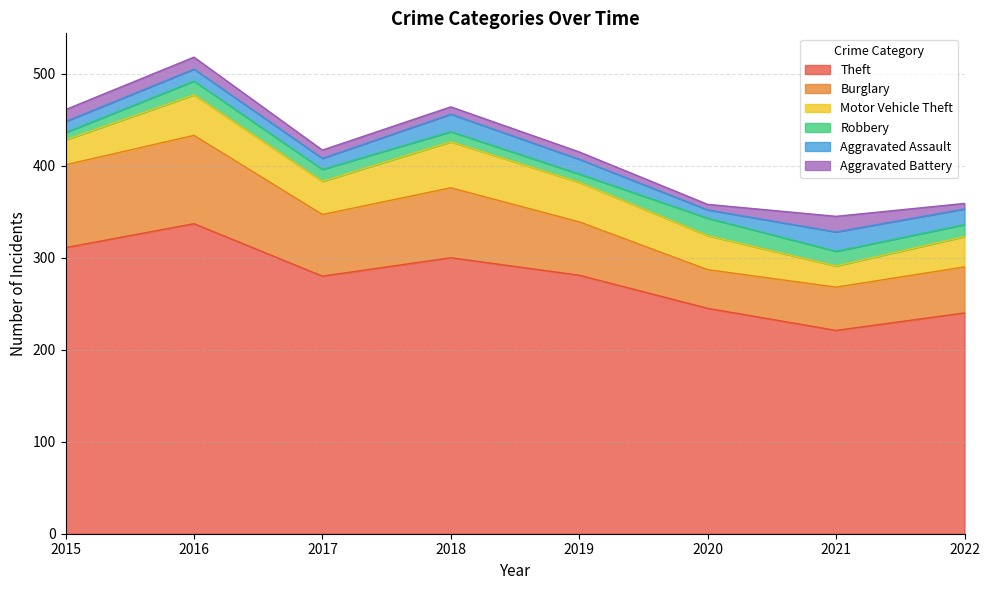

The value of Aggravated Battery at 2015 is 20. True or false?

False